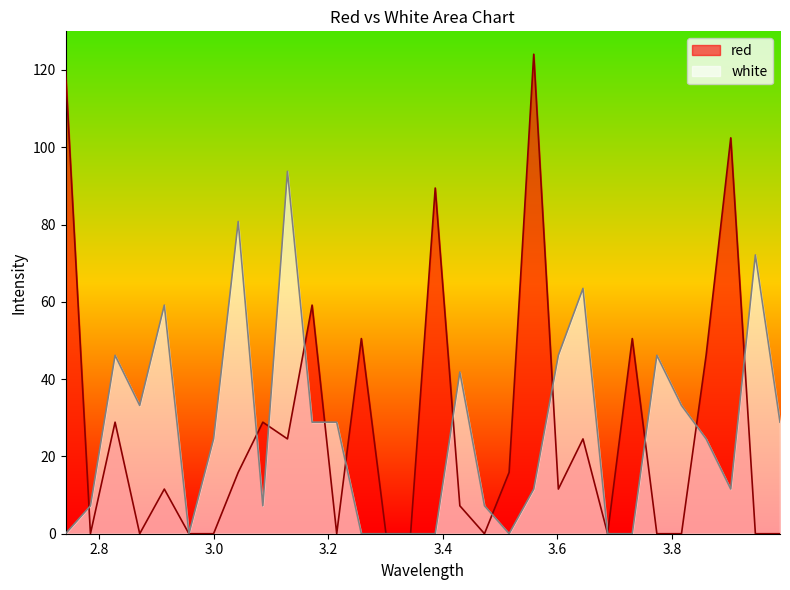

What position from the left is 3.8165?

26